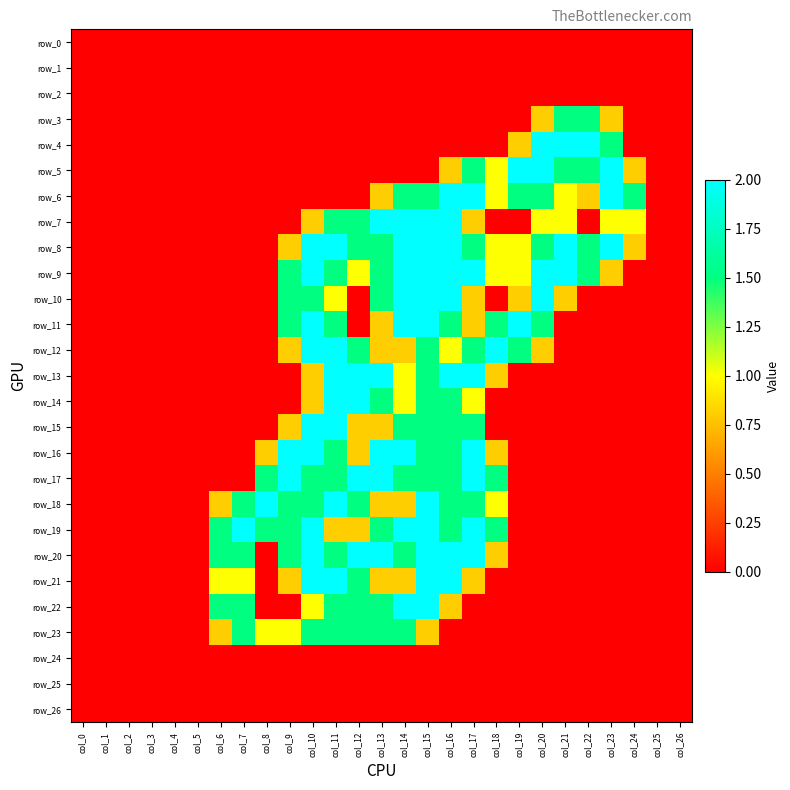

Which category has the highest value in the row_6 series?

col_16